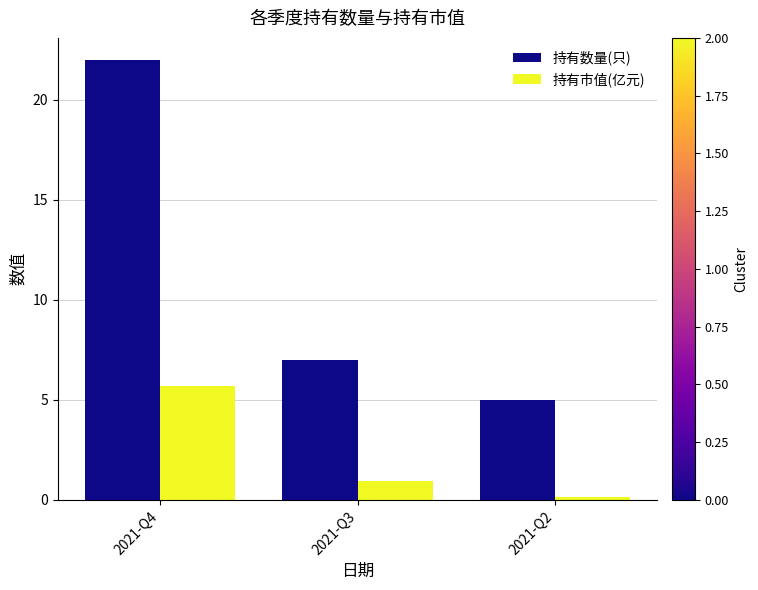

Rank the series at 2021-Q2 from highest to lowest value.

持有数量(只), 持有市值(亿元)